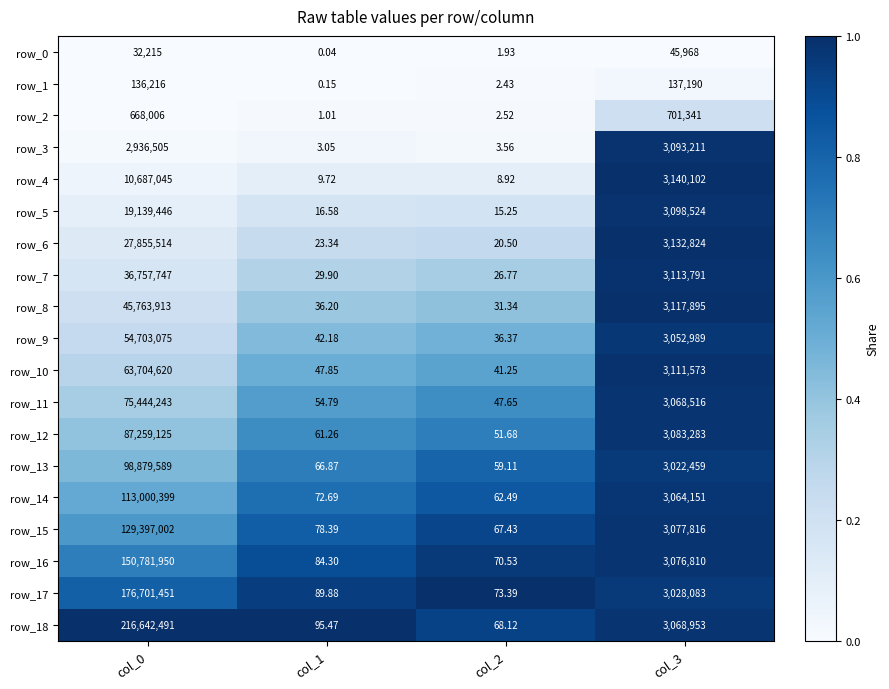

Is the value of row_12 at col_1 greater than the value of row_9 at col_1?

Yes